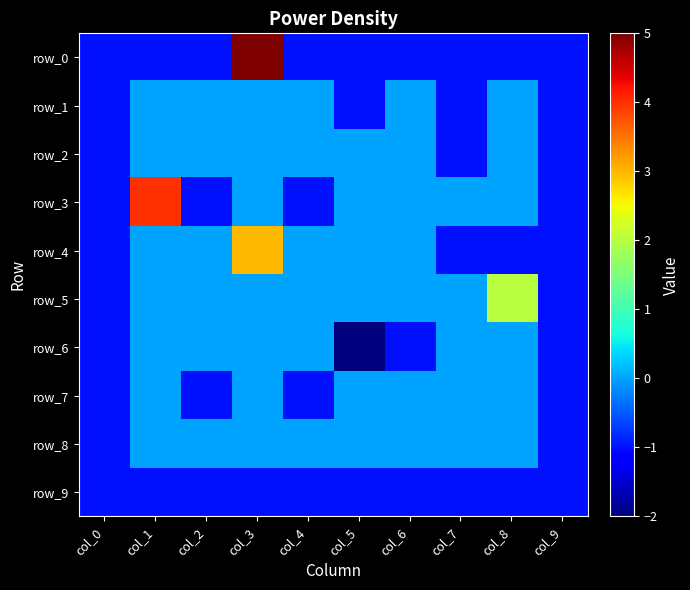

Which category has the lowest value in the row_0 series?

col_0